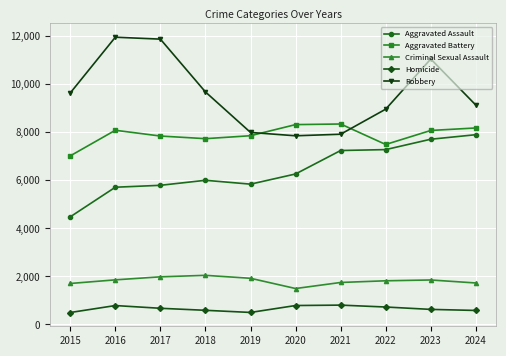

True or false: Robbery has a value of 7855 at 2020.

True